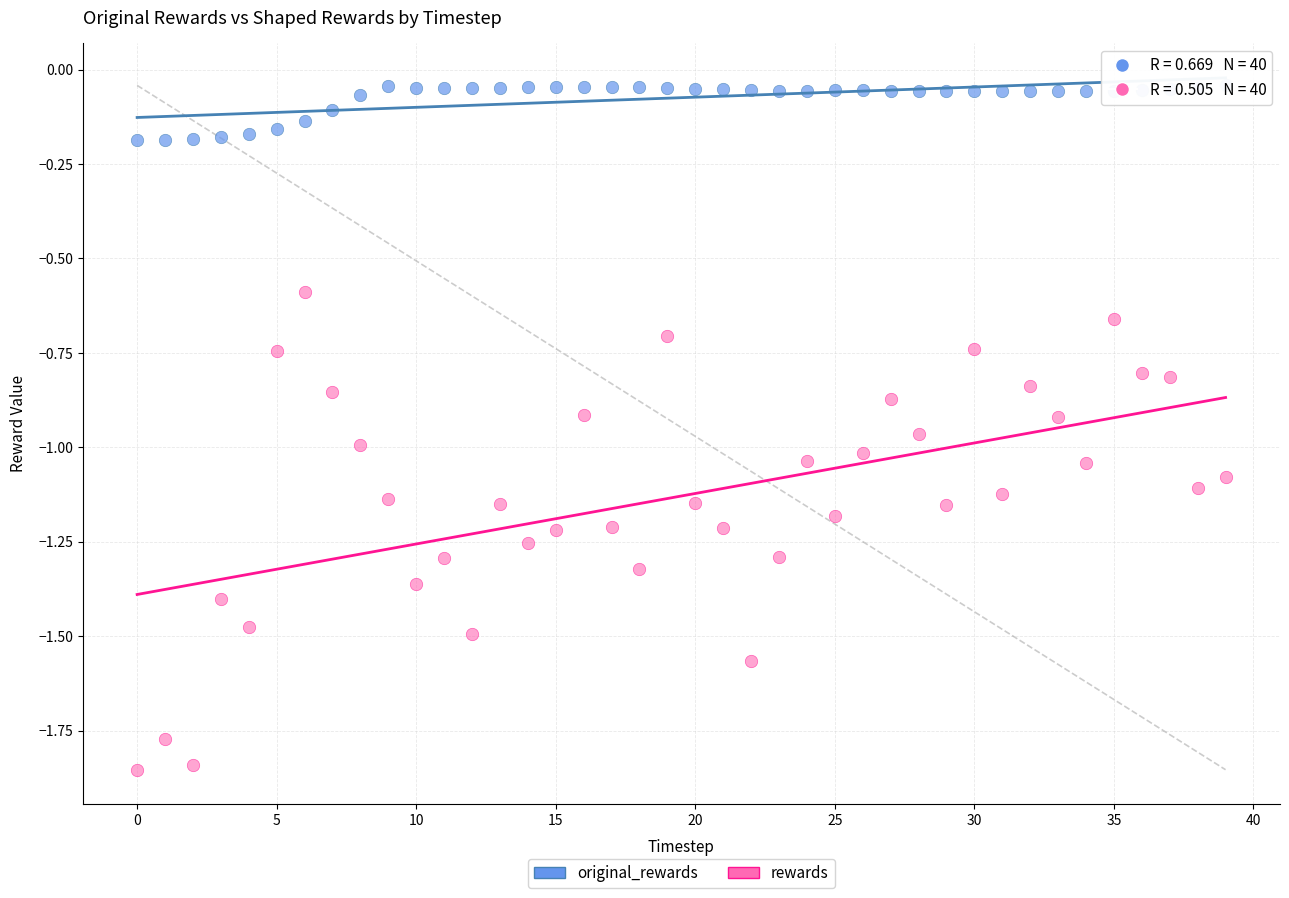

Across all data points, what is the range of Y values (max minus min)?

1.8